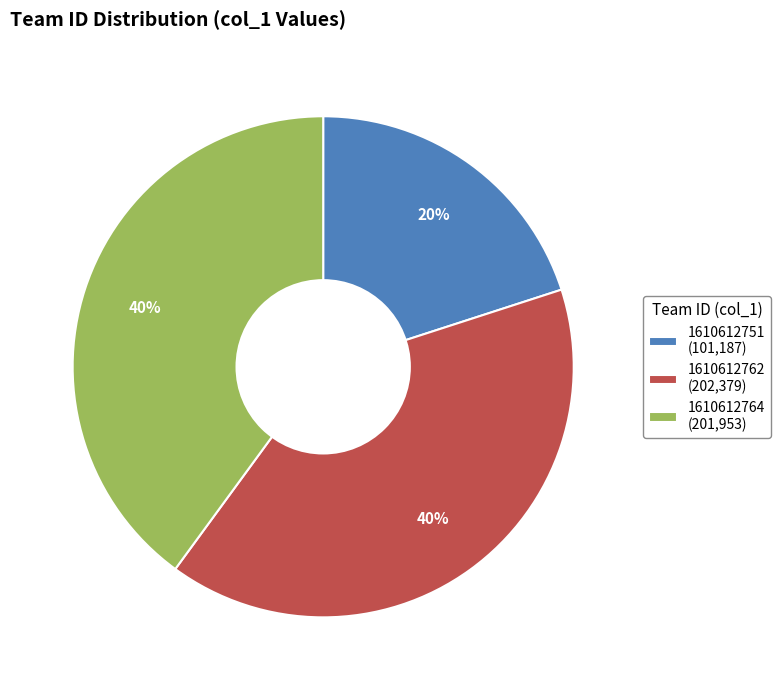

Approximately how many times larger is the value at 1610612751 compared to 1610612764?

0.5